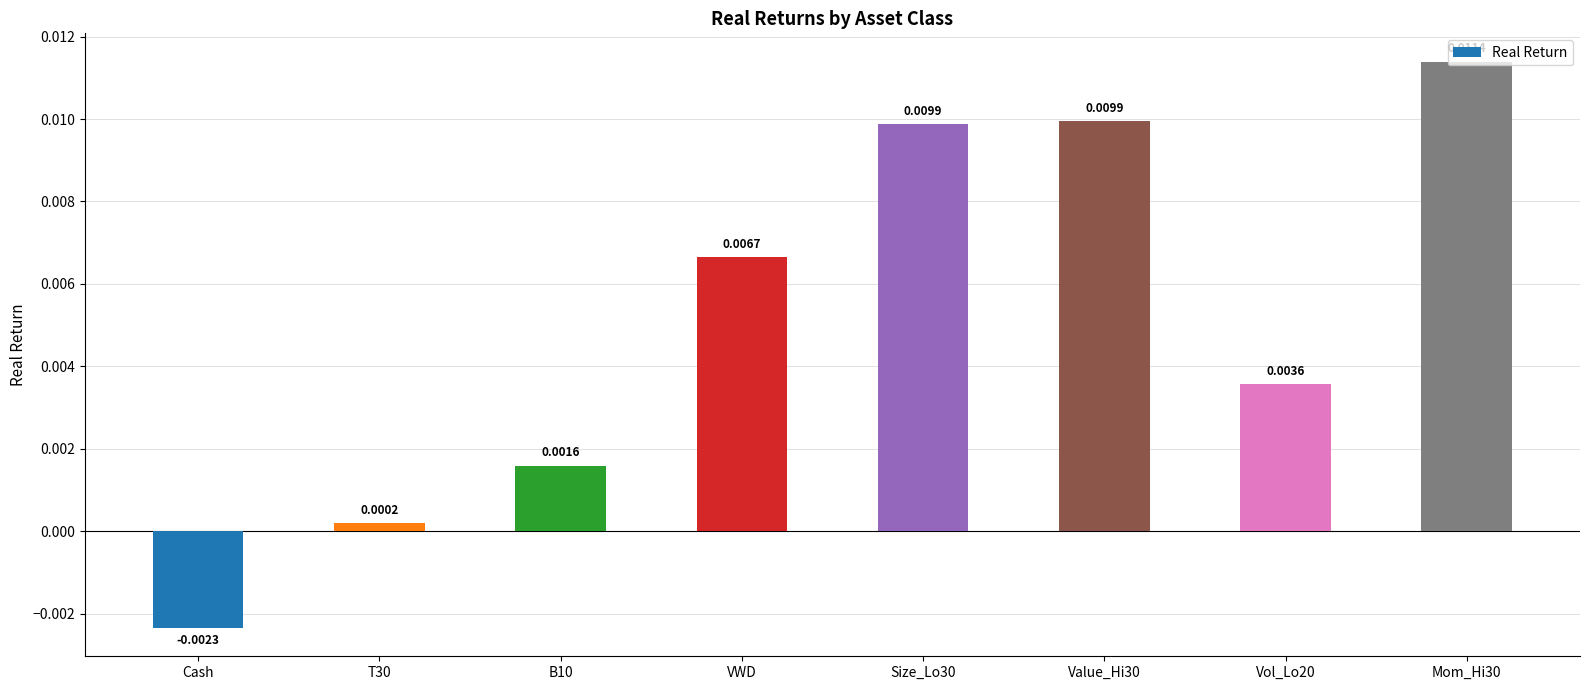

What is the label of the 4th bar from the right?

Size_Lo30